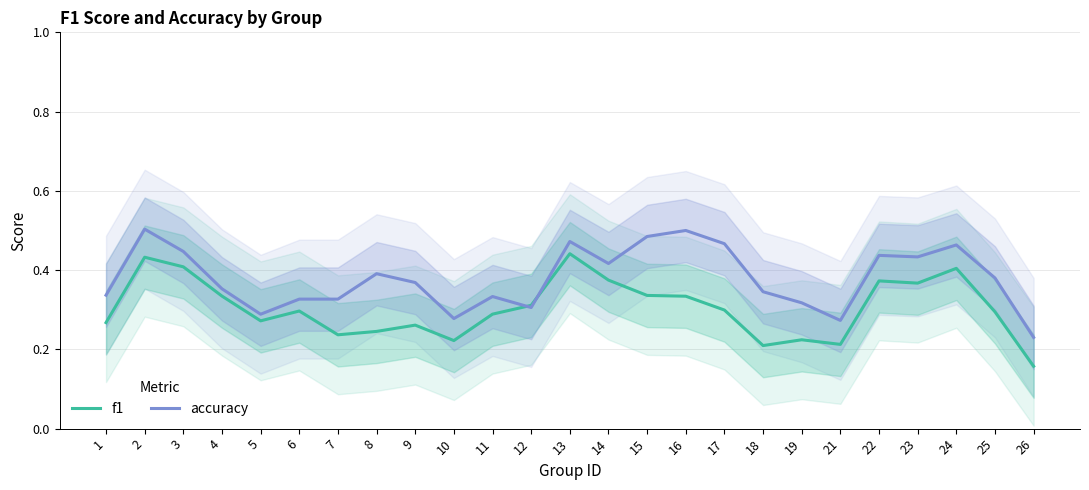

The value of accuracy at 25 is 0.4. True or false?

True